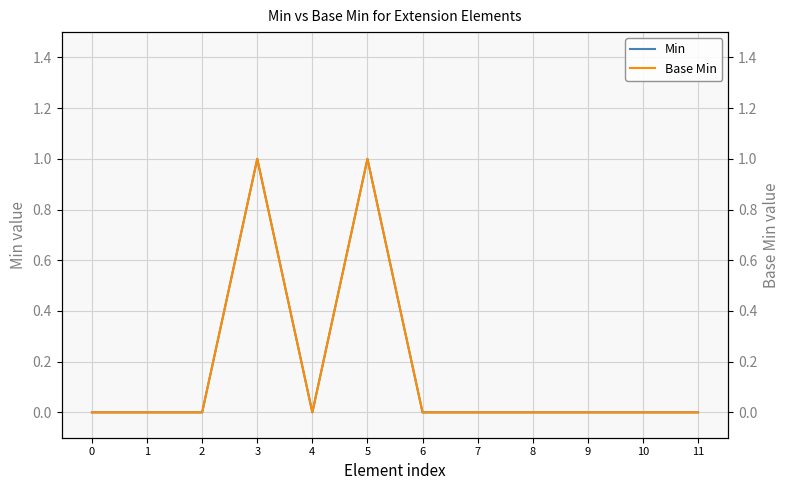

Reading left to right, list all the values displayed in this chart.

Min: 0=0	1=0	2=0	3=1	4=0	5=1	6=0	7=0	8=0	9=0	10=0	11=0
Base Min: 0=0	1=0	2=0	3=1	4=0	5=1	6=0	7=0	8=0	9=0	10=0	11=0